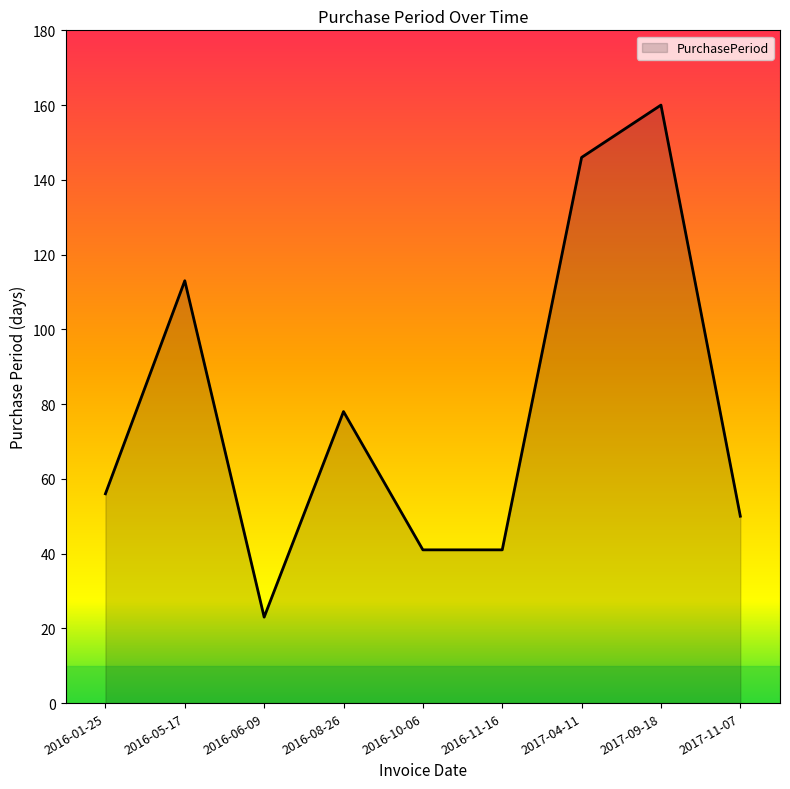

What is the smallest value displayed?

23